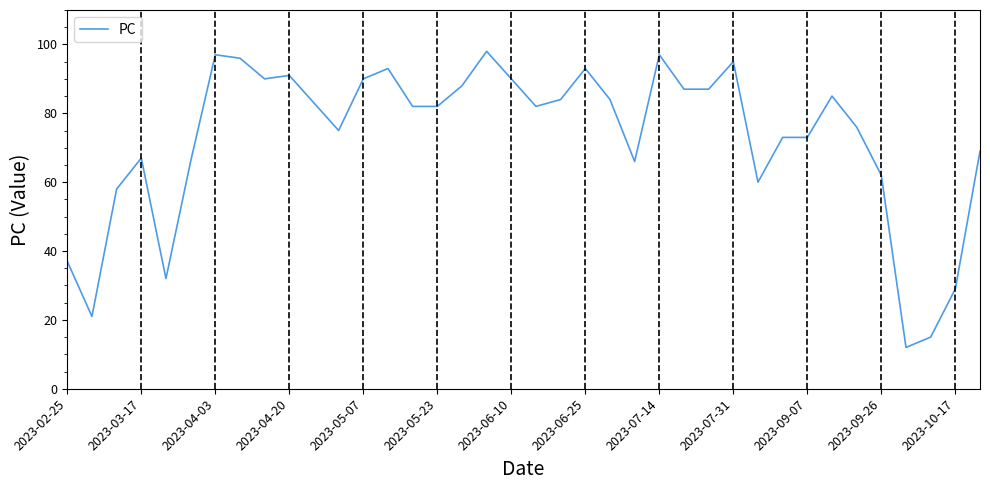

What is the minimum value shown in the chart?

12